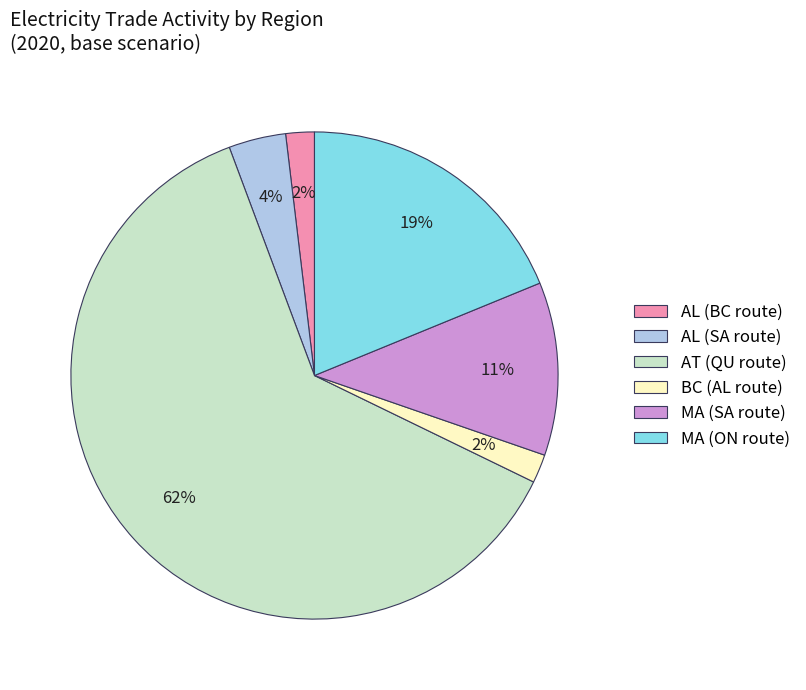

Count the number of slices in the pie.

6